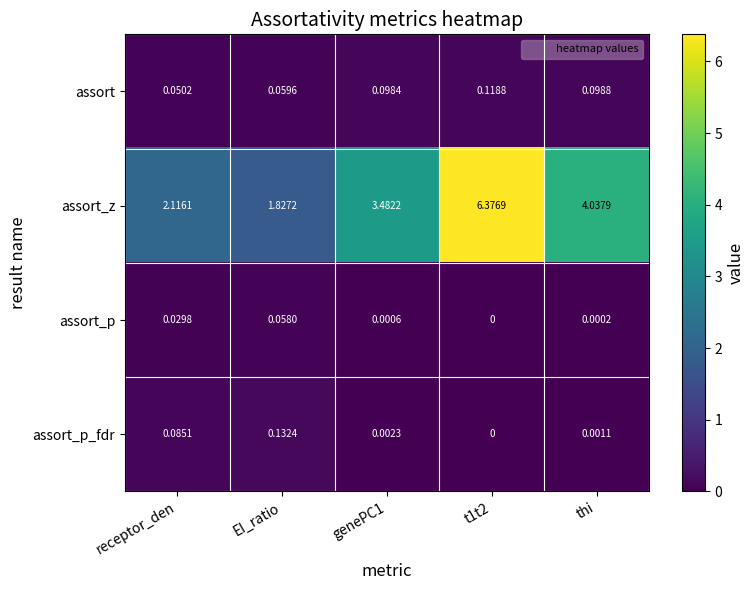

At thi, list the series in order from largest to smallest.

assort_z, assort, assort_p_fdr, assort_p